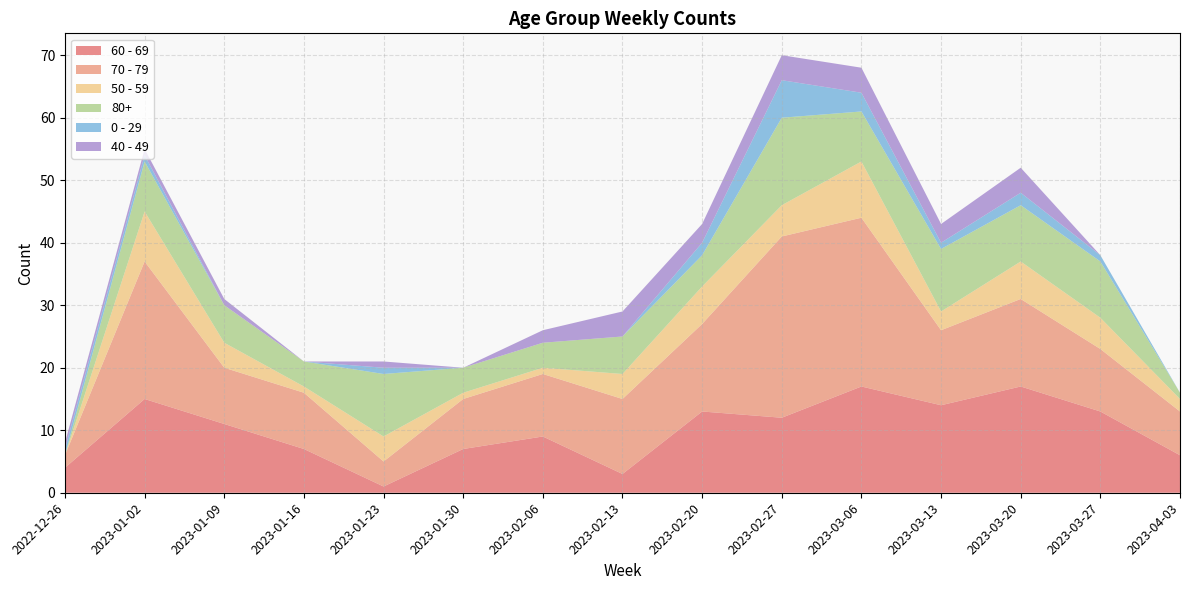

Reading left to right, transcribe all the data shown in this chart.

60 - 69: 2022-12-26=4	2023-01-02=15	2023-01-09=11	2023-01-16=7	2023-01-23=1	2023-01-30=7	2023-02-06=9	2023-02-13=3	2023-02-20=13	2023-02-27=12	2023-03-06=17	2023-03-13=14	2023-03-20=17	2023-03-27=13	2023-04-03=6
70 - 79: 2022-12-26=2	2023-01-02=22	2023-01-09=9	2023-01-16=9	2023-01-23=4	2023-01-30=8	2023-02-06=10	2023-02-13=12	2023-02-20=14	2023-02-27=29	2023-03-06=27	2023-03-13=12	2023-03-20=14	2023-03-27=10	2023-04-03=7
50 - 59: 2022-12-26=0	2023-01-02=8	2023-01-09=4	2023-01-16=1	2023-01-23=4	2023-01-30=1	2023-02-06=1	2023-02-13=4	2023-02-20=6	2023-02-27=5	2023-03-06=9	2023-03-13=3	2023-03-20=6	2023-03-27=5	2023-04-03=2
80+: 2022-12-26=0	2023-01-02=8	2023-01-09=6	2023-01-16=4	2023-01-23=10	2023-01-30=4	2023-02-06=4	2023-02-13=6	2023-02-20=5	2023-02-27=14	2023-03-06=8	2023-03-13=10	2023-03-20=9	2023-03-27=9	2023-04-03=1
0 - 29: 2022-12-26=1	2023-01-02=1	2023-01-09=0	2023-01-16=0	2023-01-23=1	2023-01-30=0	2023-02-06=0	2023-02-13=0	2023-02-20=2	2023-02-27=6	2023-03-06=3	2023-03-13=1	2023-03-20=2	2023-03-27=1	2023-04-03=0
40 - 49: 2022-12-26=1	2023-01-02=1	2023-01-09=1	2023-01-16=0	2023-01-23=1	2023-01-30=0	2023-02-06=2	2023-02-13=4	2023-02-20=3	2023-02-27=4	2023-03-06=4	2023-03-13=3	2023-03-20=4	2023-03-27=0	2023-04-03=0